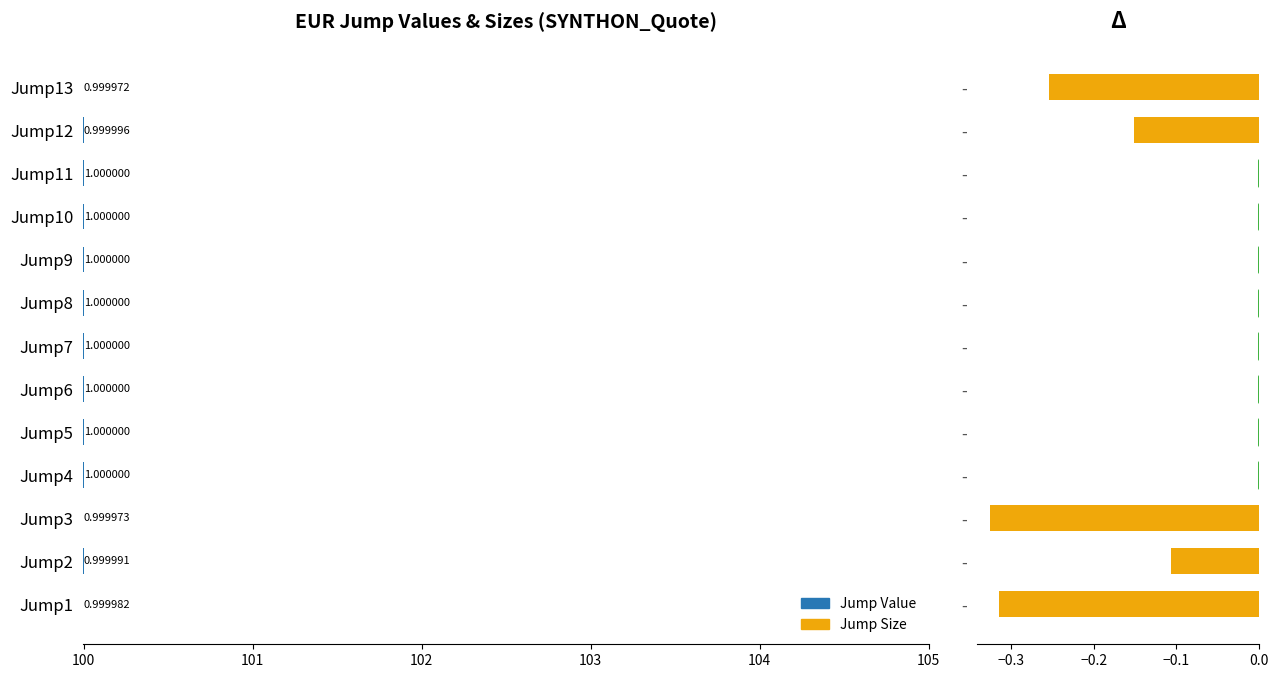

Are the bars horizontal?

Yes